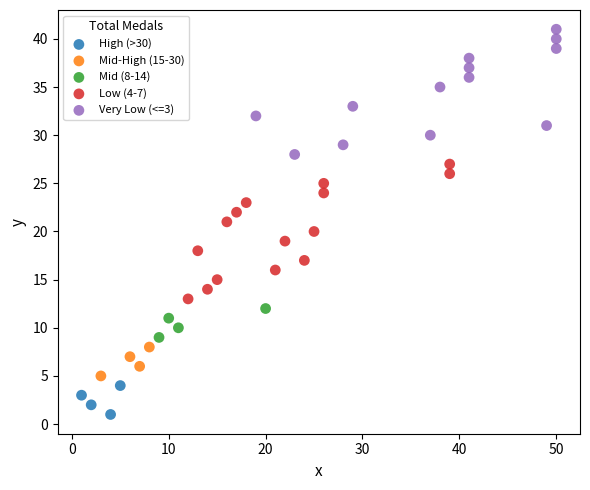

Which series contains the lowest Y value?

High (>30)